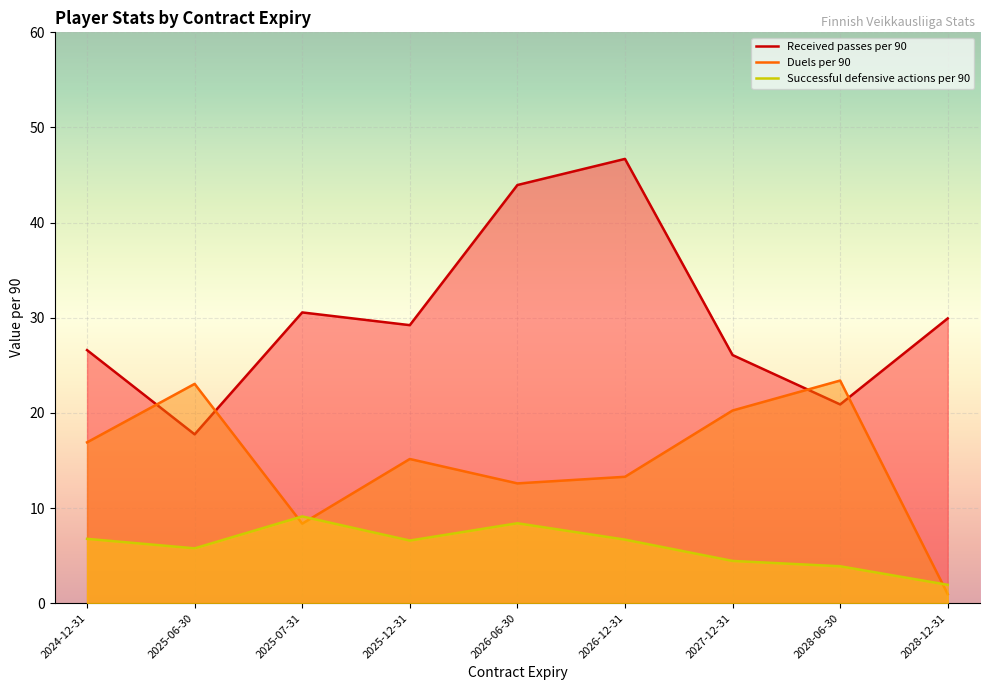

Does the chart display data point markers on the line(s)?

No